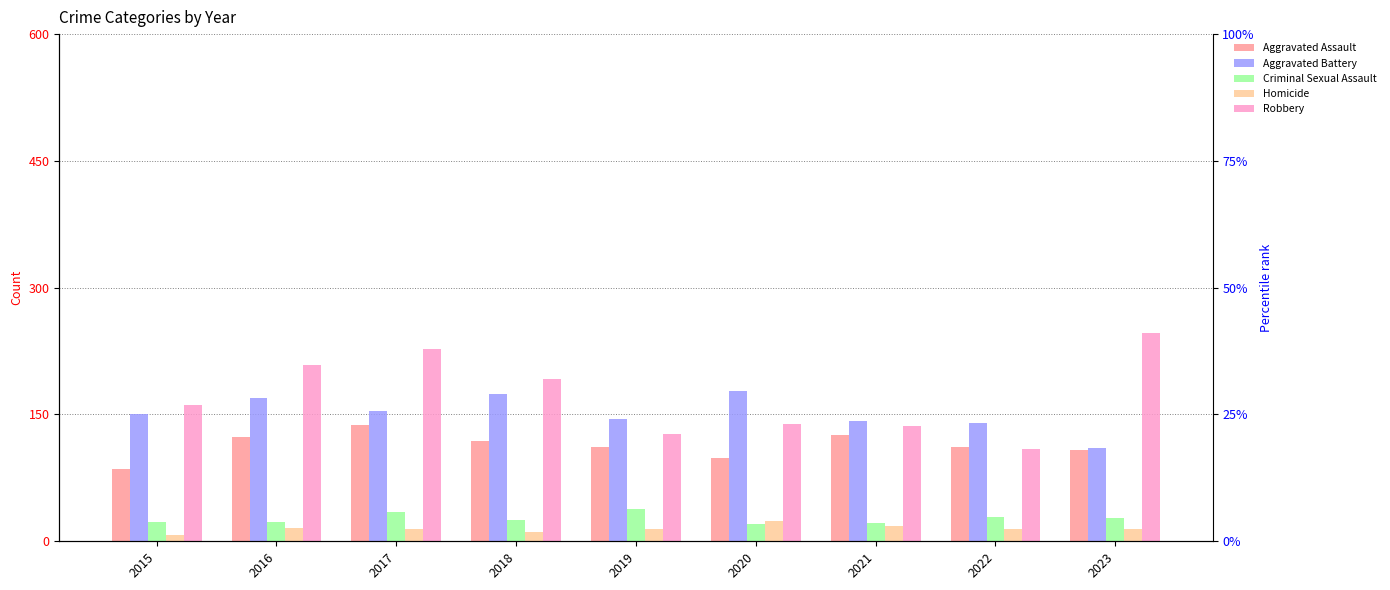

What are all the series names shown in the legend?

Aggravated Assault, Aggravated Battery, Criminal Sexual Assault, Homicide, Robbery